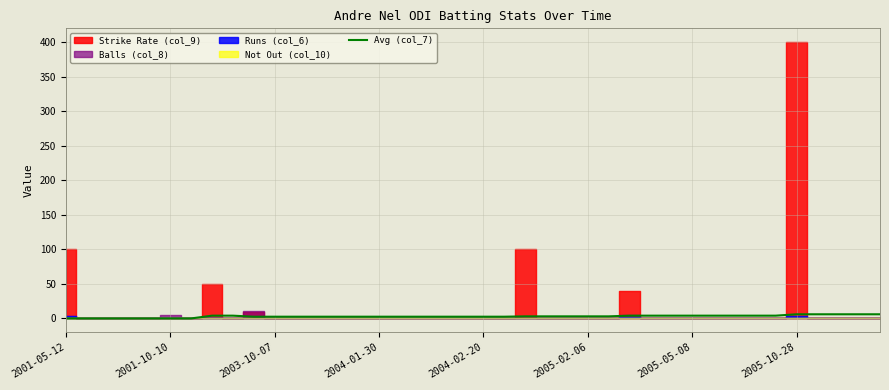

How many lines are shown in the chart?

1